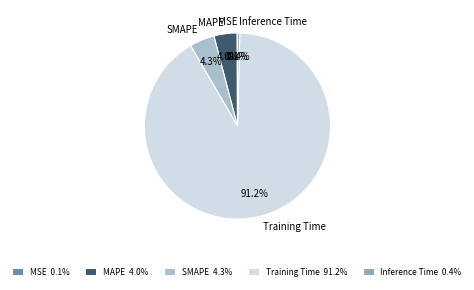

Combined, do Inference Time and Training Time account for over 50%?

Yes